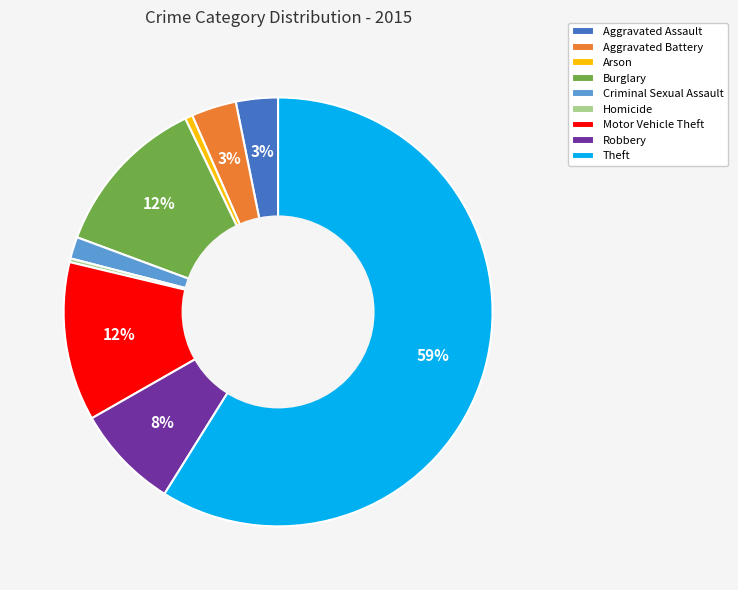

Do Burglary and Aggravated Assault together represent more than half of the pie?

No